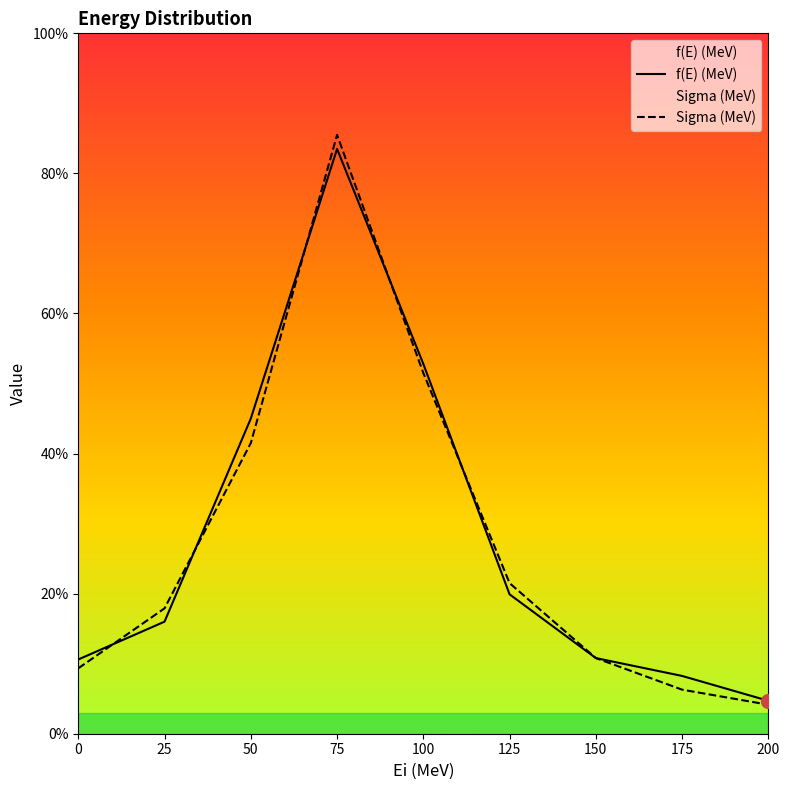

List the series in order of their overall mean, highest first.

f(E) (MeV), Sigma (MeV)